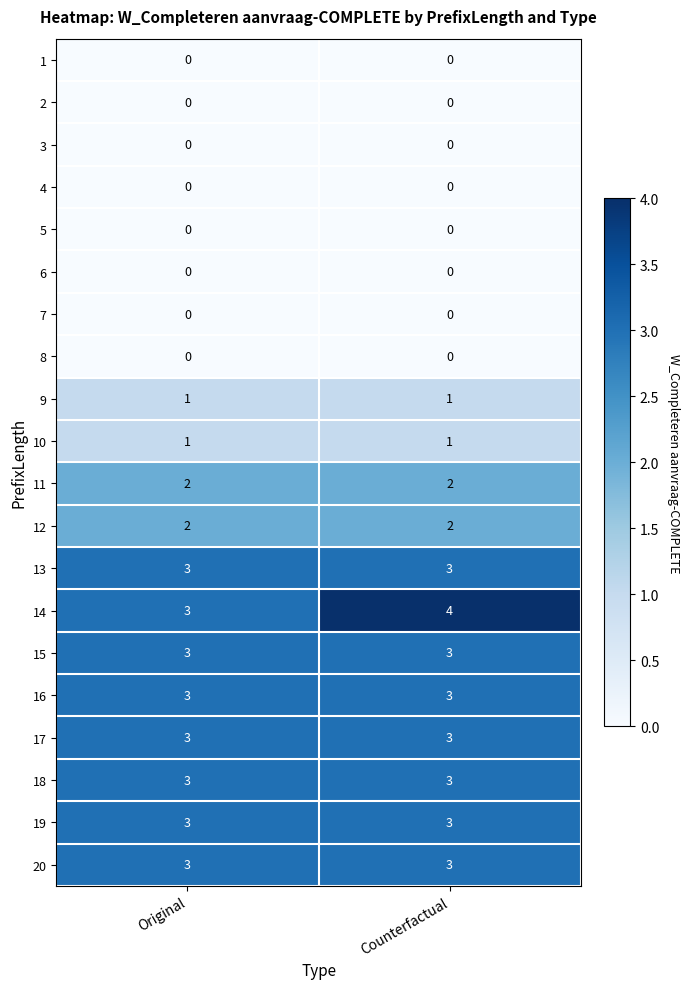

Which series has the widest spread of values?

14